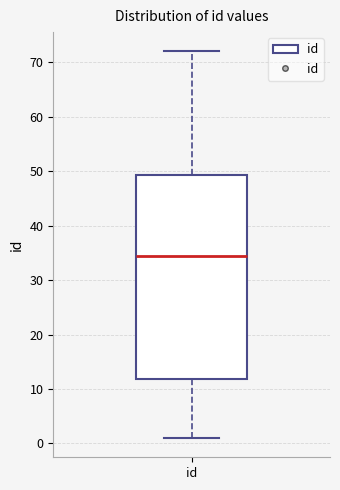

Read this box plot against the y-axis: the position of the median line, the range covered by the box, and the ends of both whiskers. The values are not printed on the chart, so give them approximately, as read against the axis.

median 35, box 12 to 49, whiskers 1 to 72